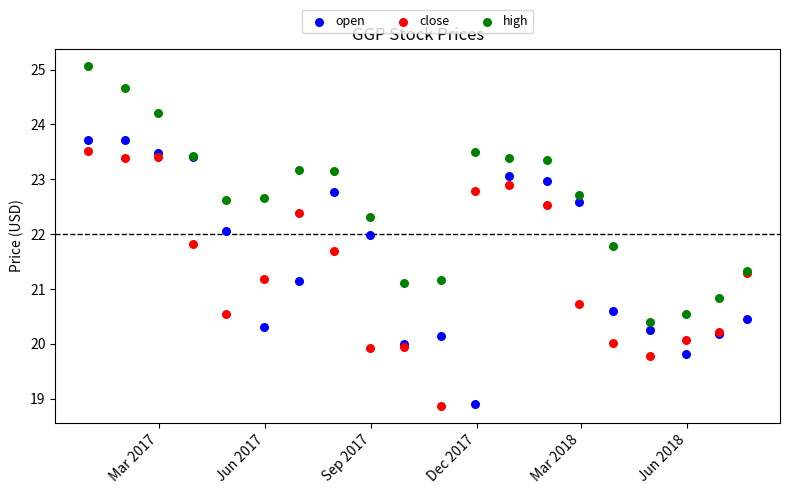

Which series contains the highest Y value?

high